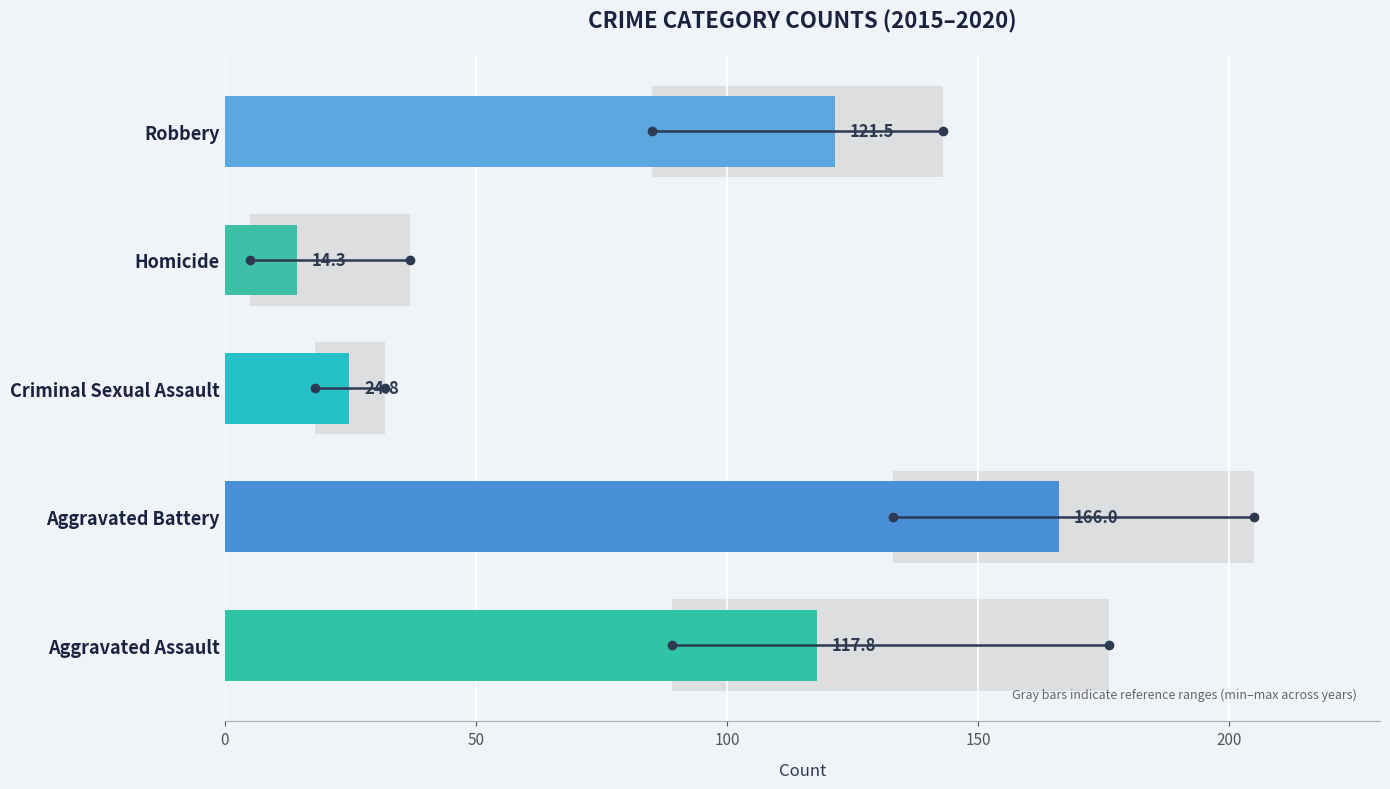

What is the average value of the 2018 series?

88